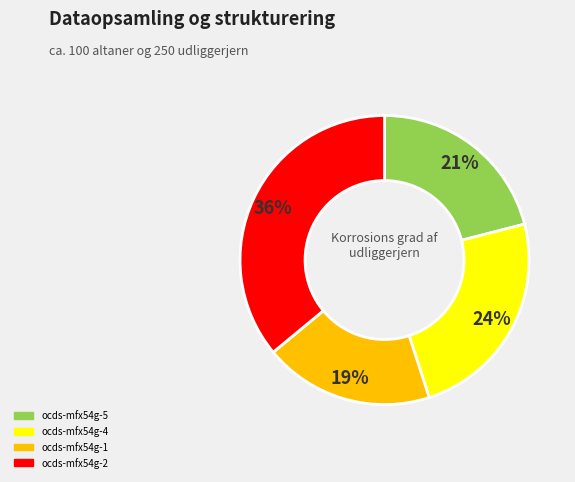

Does any single category account for the majority?

No